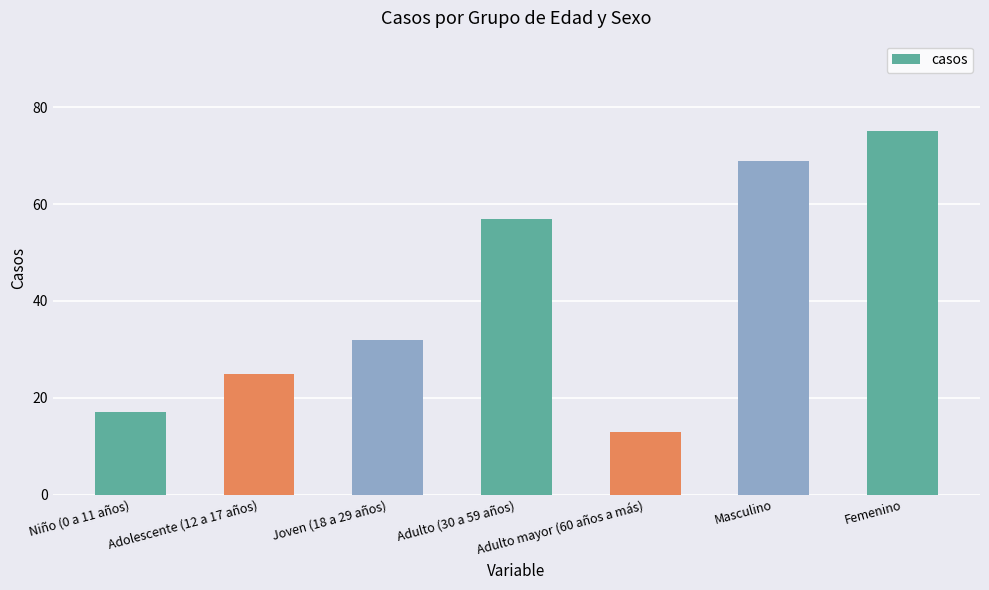

Reading left to right, what are all the values shown in this chart?

Niño (0 a 11 años)=17	Adolescente (12 a 17 años)=25	Joven (18 a 29 años)=32	Adulto (30 a 59 años)=57	Adulto mayor (60 años a más)=13	Masculino=69	Femenino=75